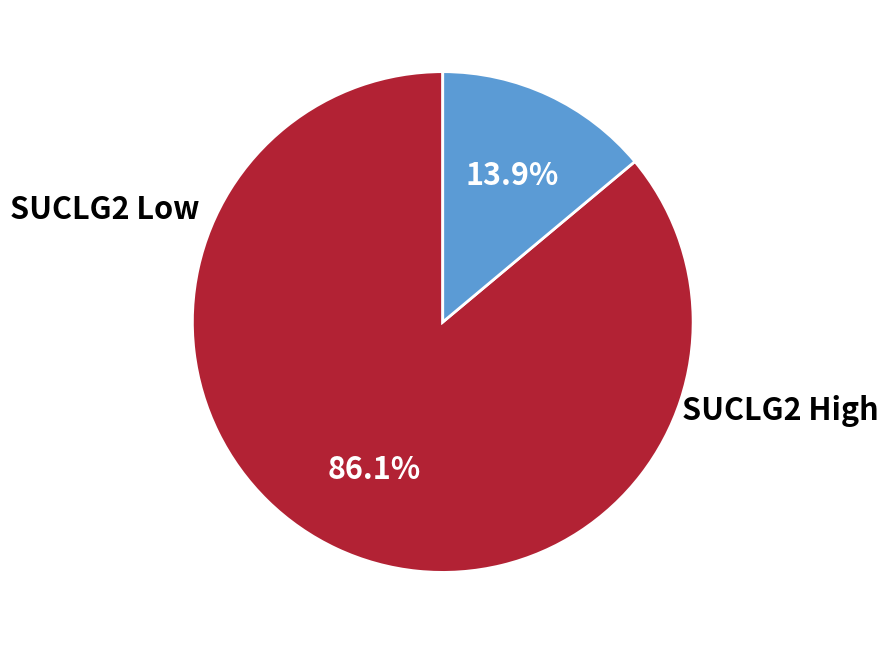

Is there a majority slice in this chart?

Yes